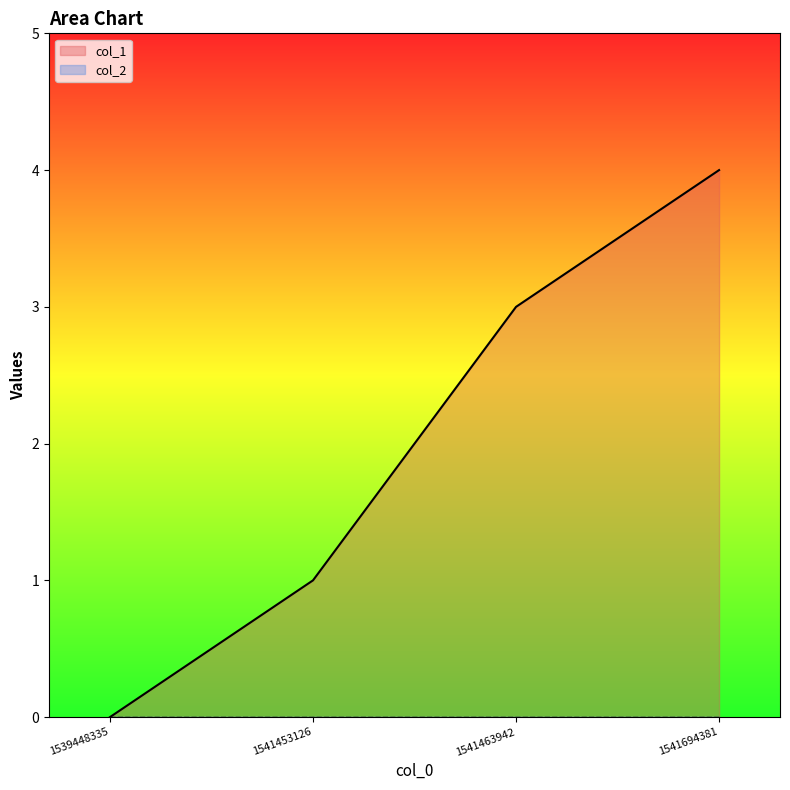

Is it true that the value at 1541694381 is 4?

True